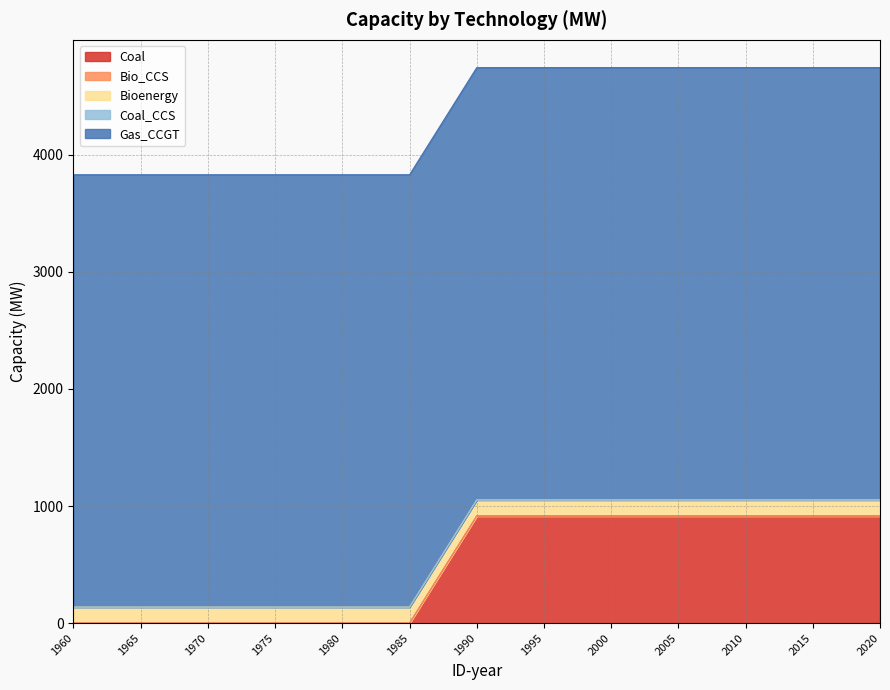

True or false: Bio_CCS and Coal_CCS cross at least once.

False